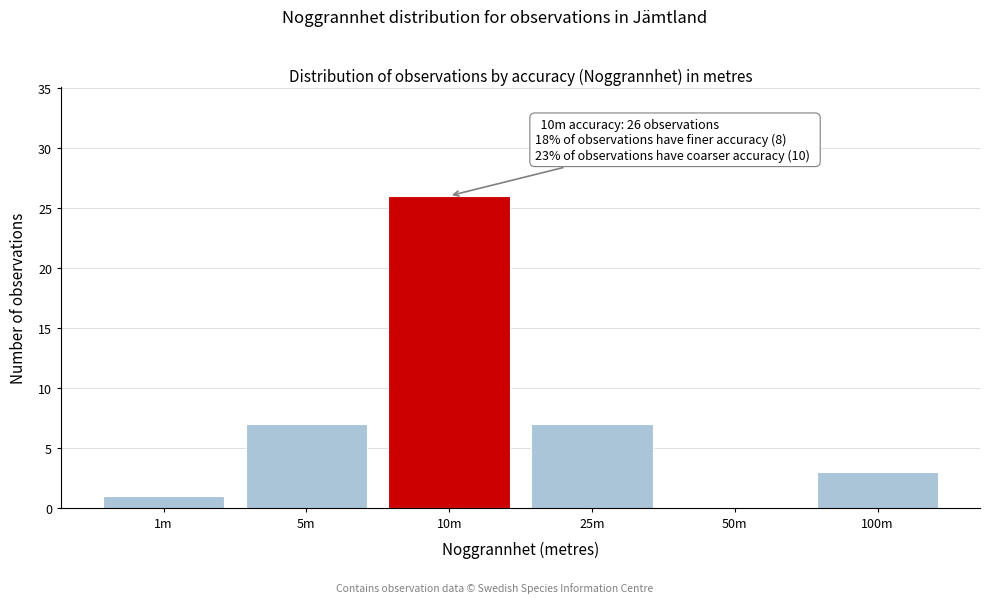

Reading left to right, list all the values displayed in this chart.

1m=1	5m=7	10m=26	25m=7	50m=0	100m=3